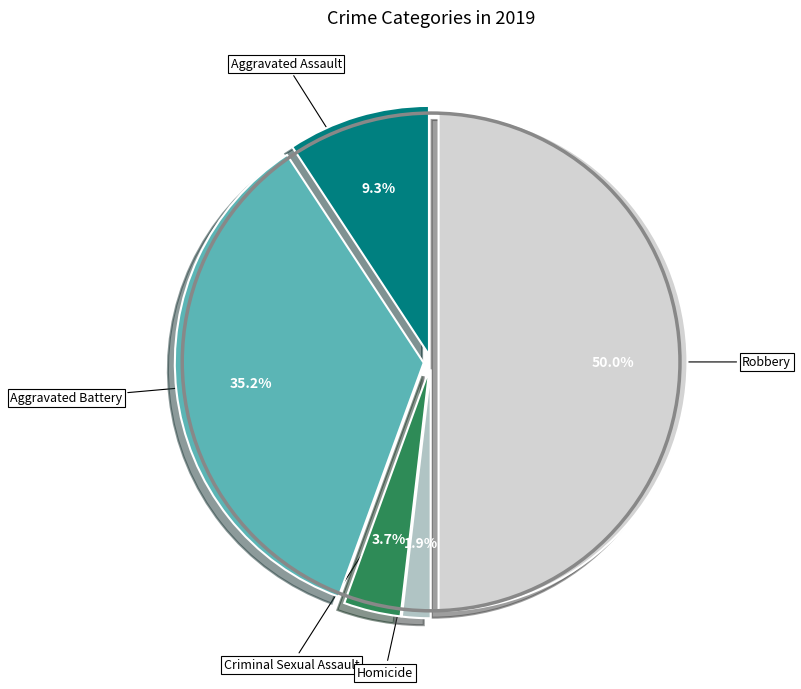

How many slices are in this pie chart?

5